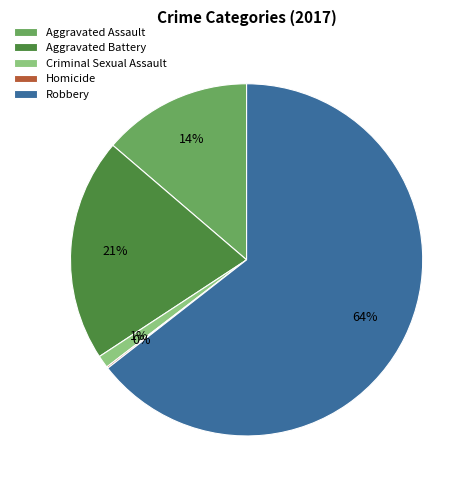

To the nearest percent, what is the average slice percentage?

20%